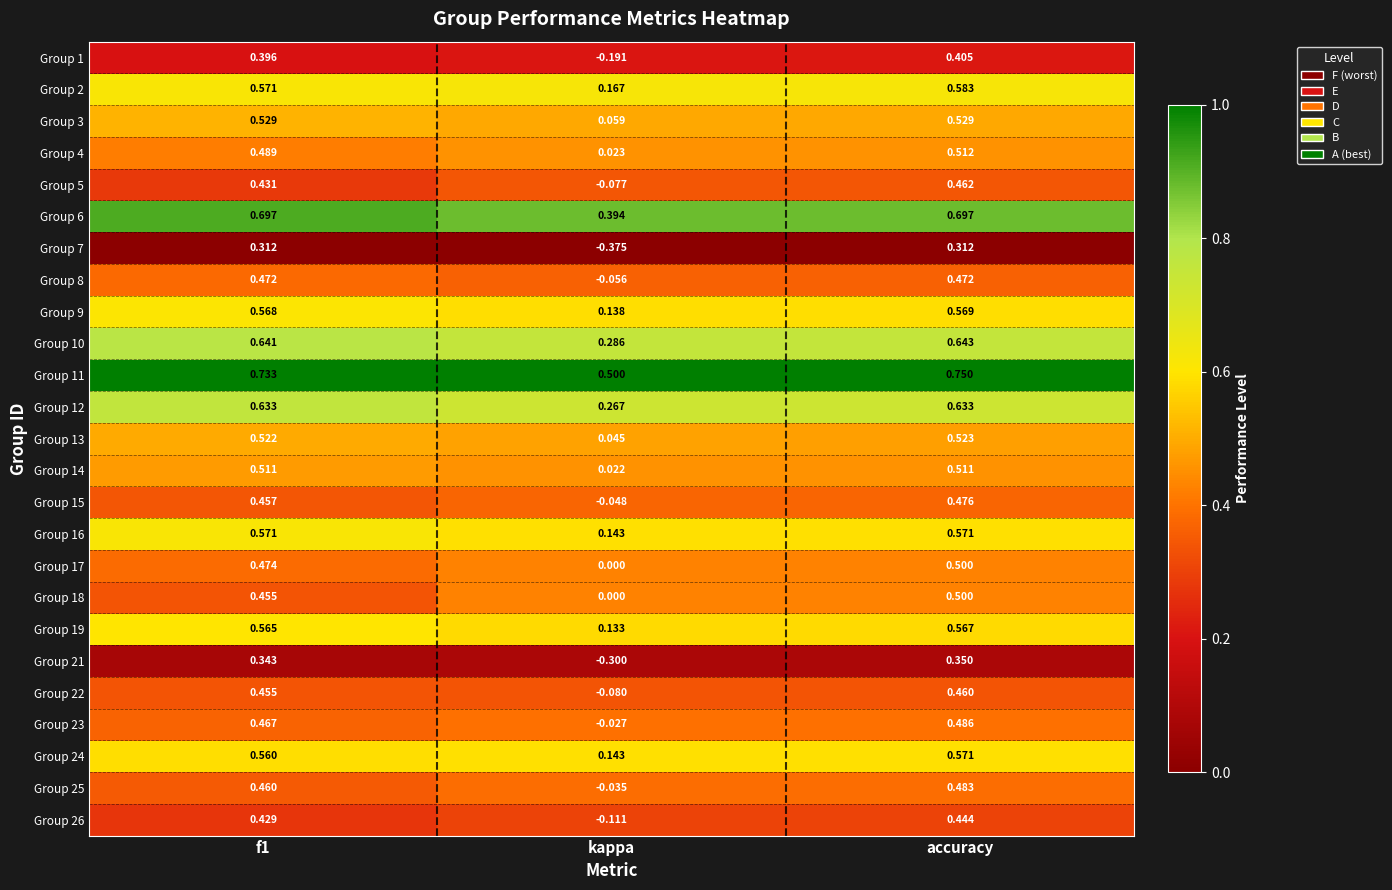

At which label is Group 2 closest to 0?

kappa